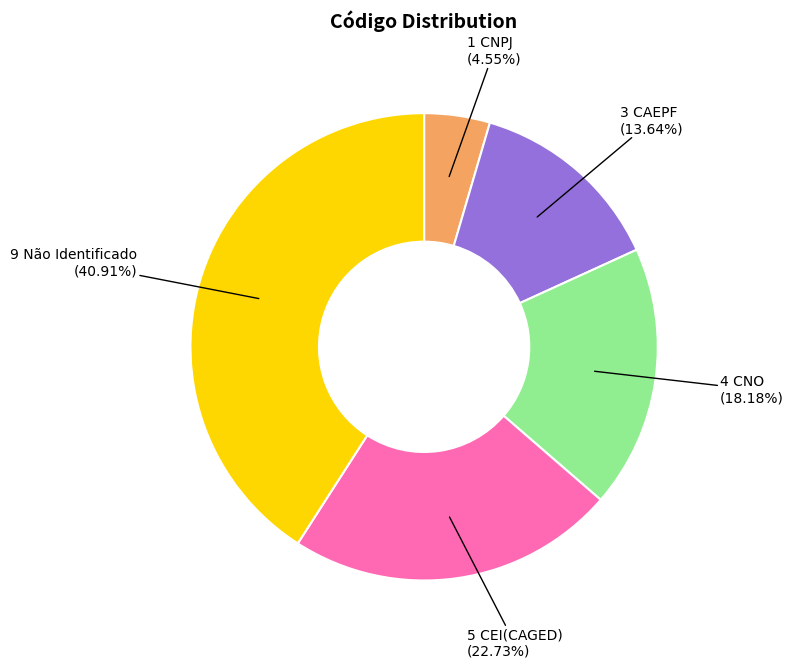

Is there a majority slice in this chart?

No